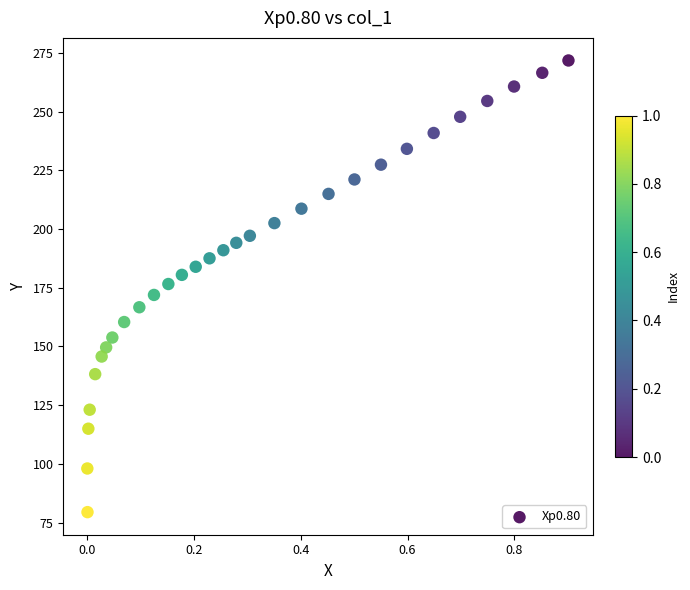

What is the range of X values (max minus min)?

0.9